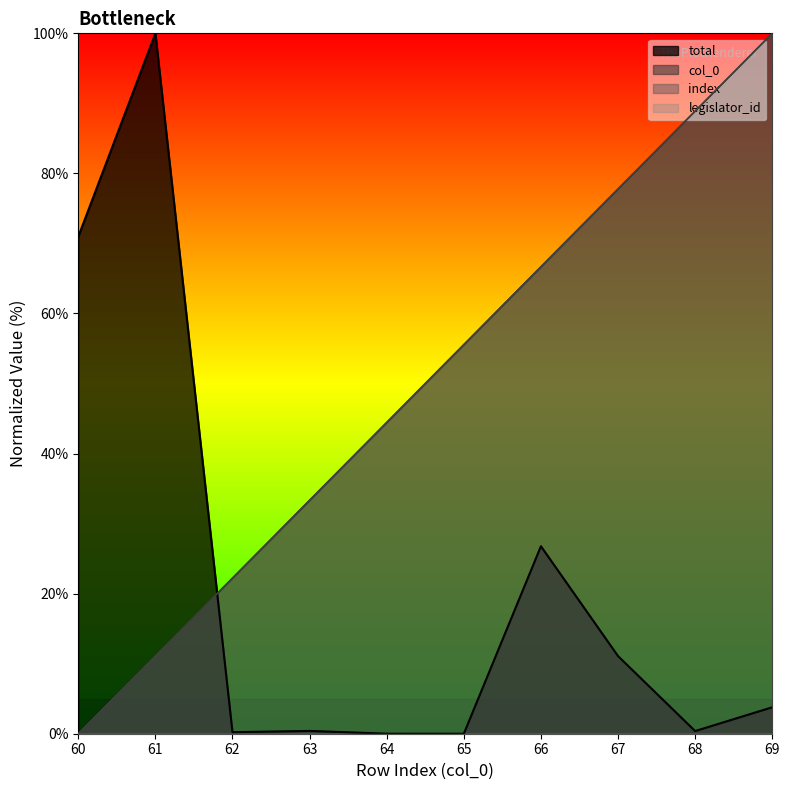

Reading left to right, what are all the values shown in this chart?

col_0: 0.0	11.1	22.2	33.3	44.4	55.6	66.7	77.8	88.9	100.0
total: 71.0	100.0	0.2	0.4	0.0	0.0	26.8	11.1	0.4	3.8
index: 0.0	11.1	22.2	33.3	44.4	55.6	66.7	77.8	88.9	100.0